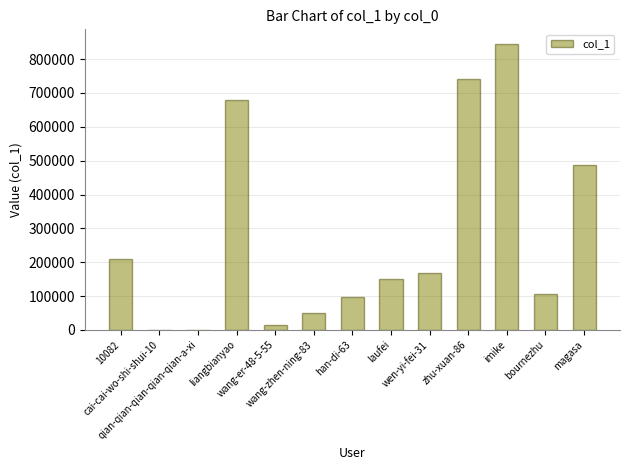

Between bournezhu and magasa, which is larger?

magasa